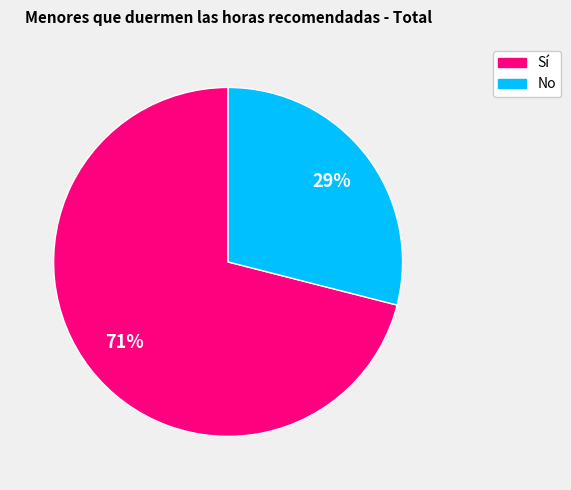

Combined, do Sí and No account for over 50%?

Yes